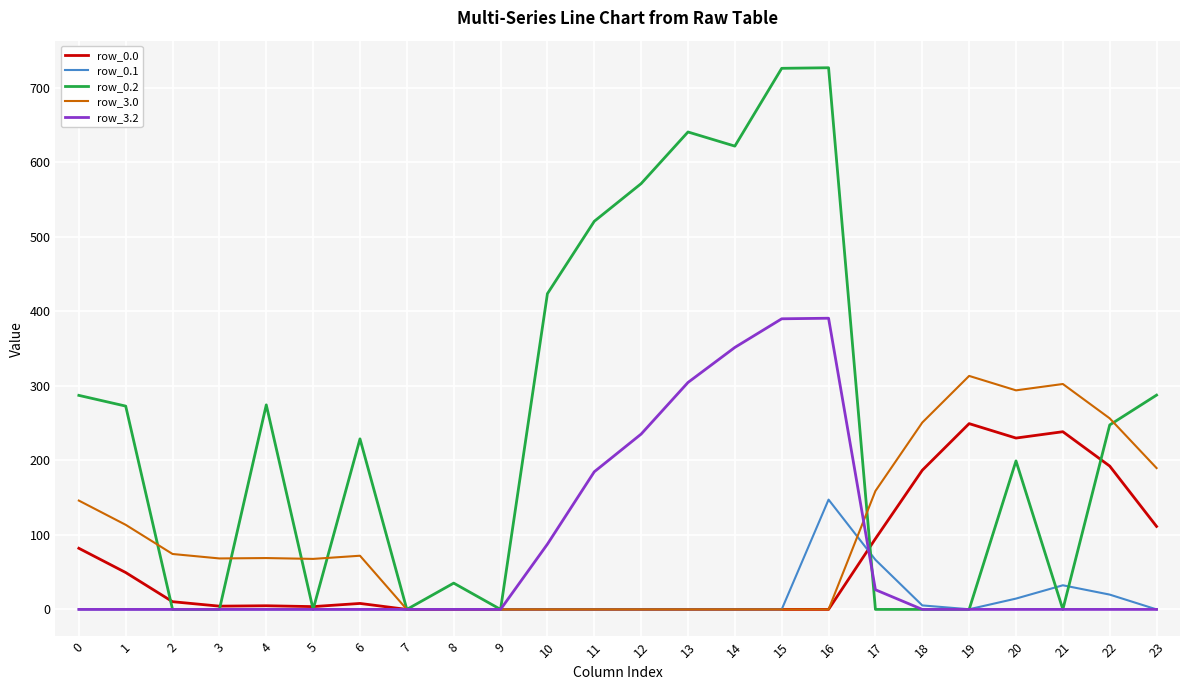

Between 0 and 9, which series saw the biggest shift?

row_0.2